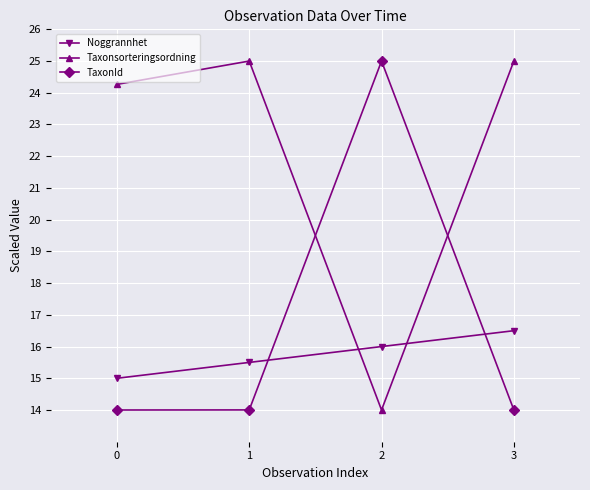

Rank the series at 2 from lowest to highest value.

Taxonsorteringsordning, Noggrannhet, TaxonId